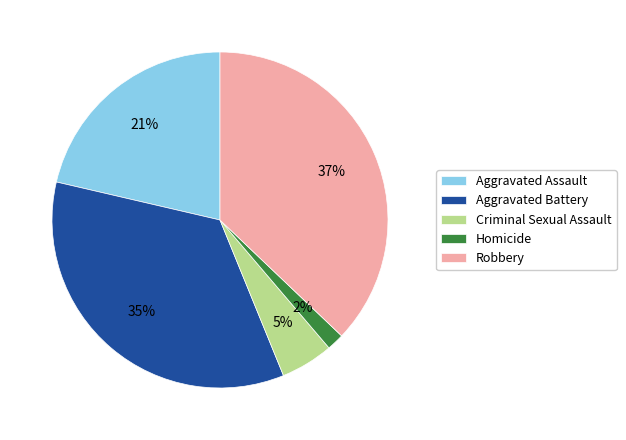

How many slices are in this pie chart?

5